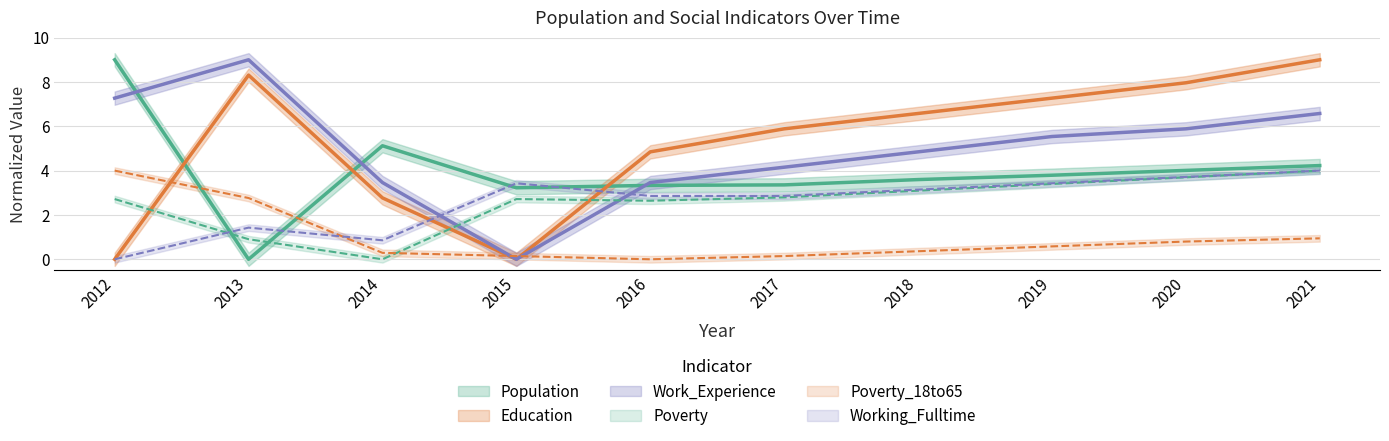

Which series has the widest spread of values?

Population